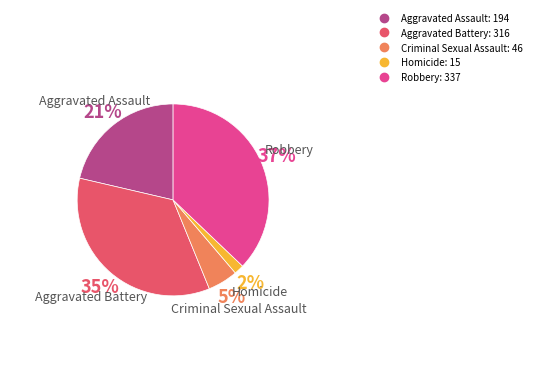

Which category has the biggest portion of the pie?

Robbery